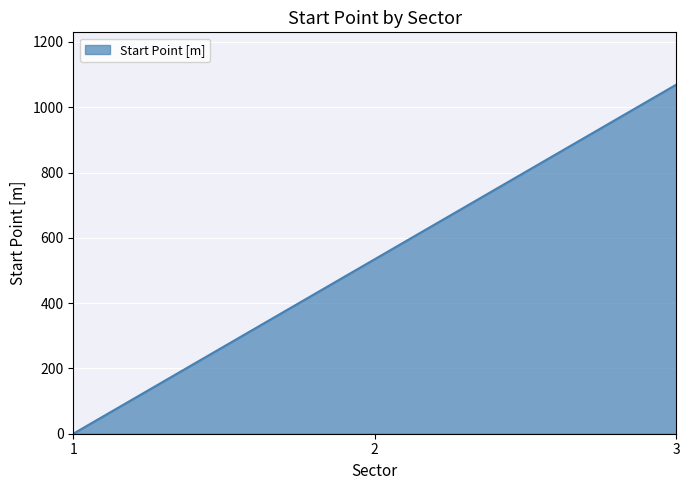

Which label corresponds to the smallest value in the chart?

1